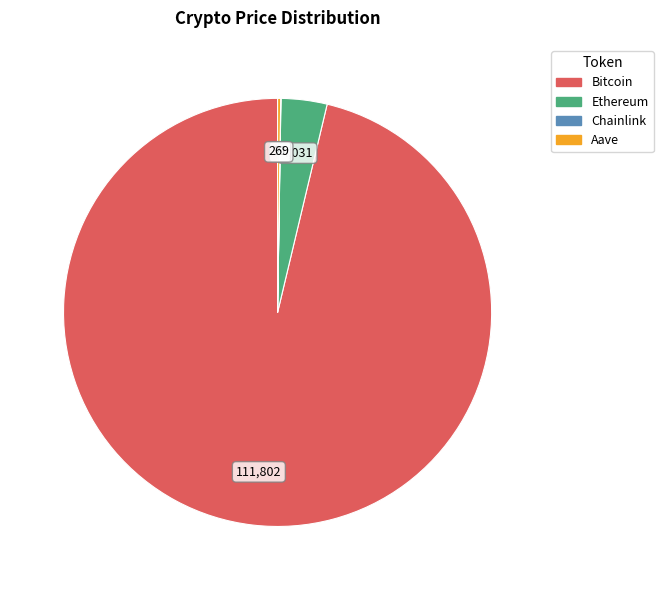

Between Ethereum and Bitcoin, which is larger?

Bitcoin